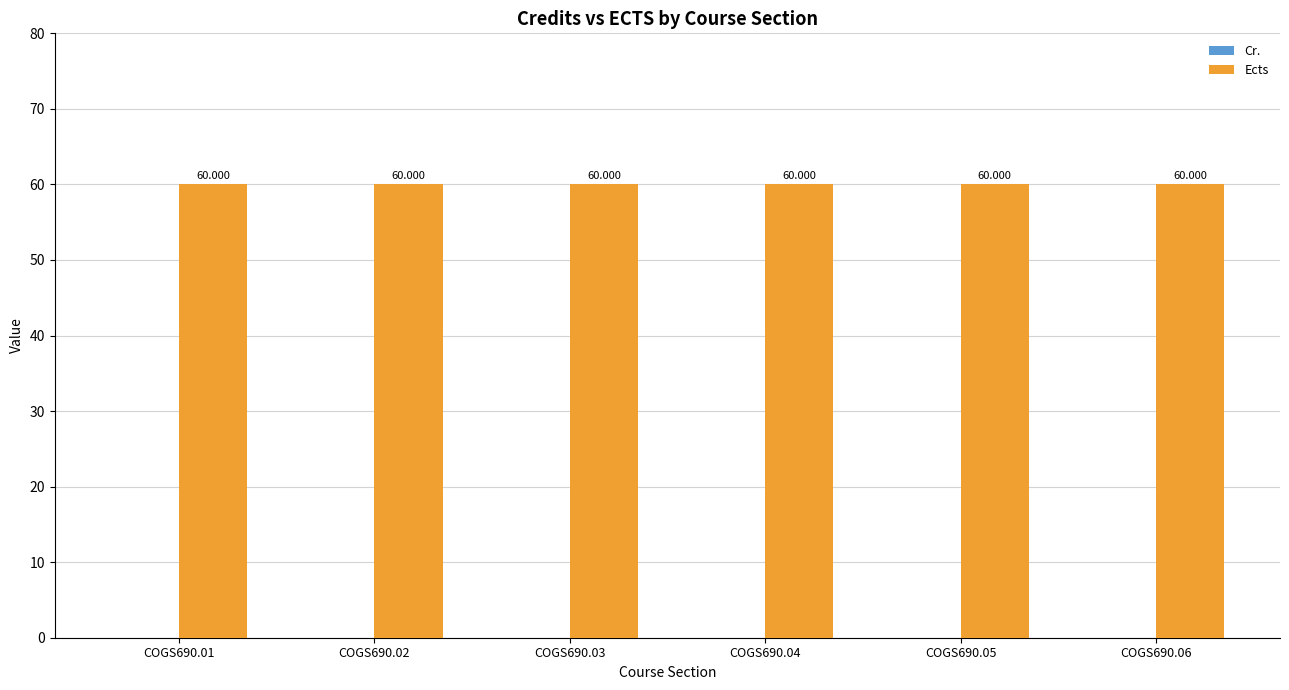

Is the value of Ects at COGS690.02 greater than the value of Cr. at COGS690.04?

Yes